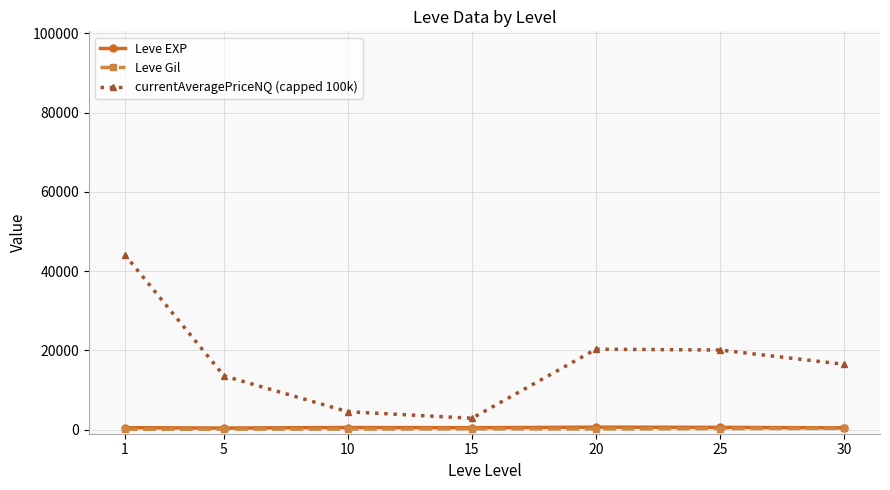

The value of Leve Gil at 20 is 214.2. True or false?

True